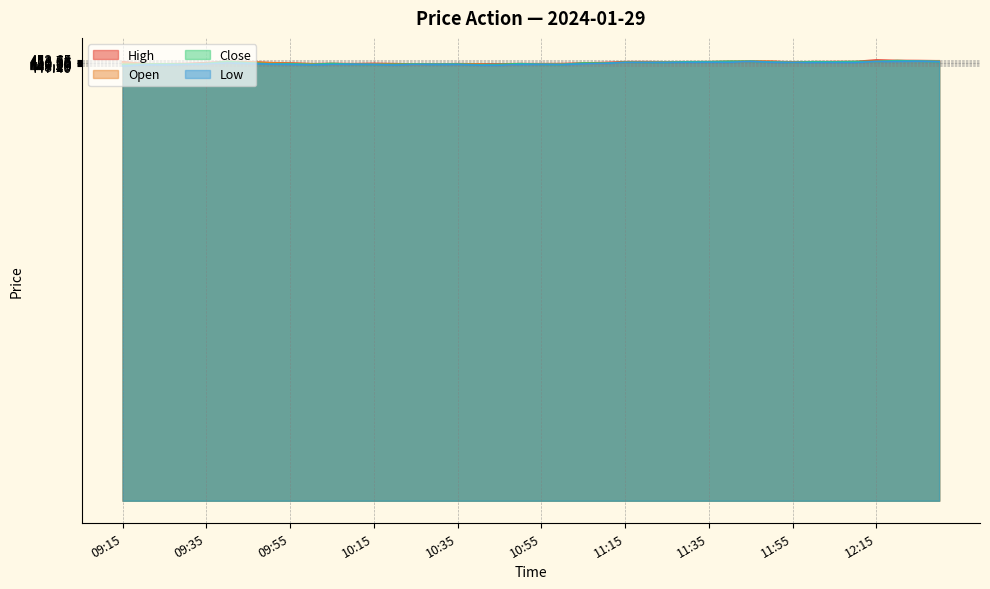

Where does the High series first go above 450?

09:15